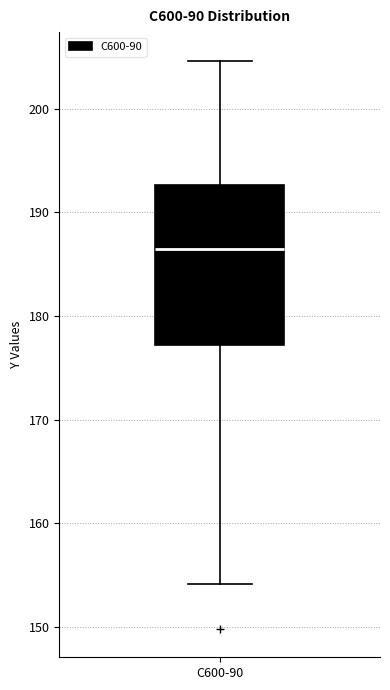

Transcribe this box plot: give where the median line is, the range the box spans, and where the two whiskers end, as read against the y-axis. The values are not printed on the chart, so give them approximately, as read against the axis.

median 186, box 177 to 193, whiskers 154 to 205